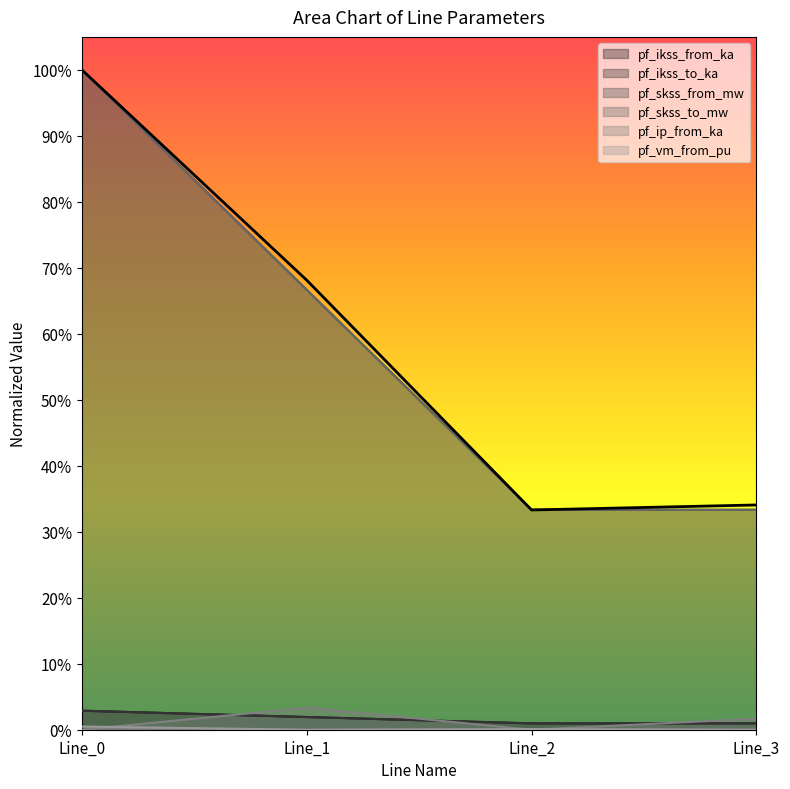

Is it true that pf_ikss_to_ka equals 0.2 at Line_1?

False